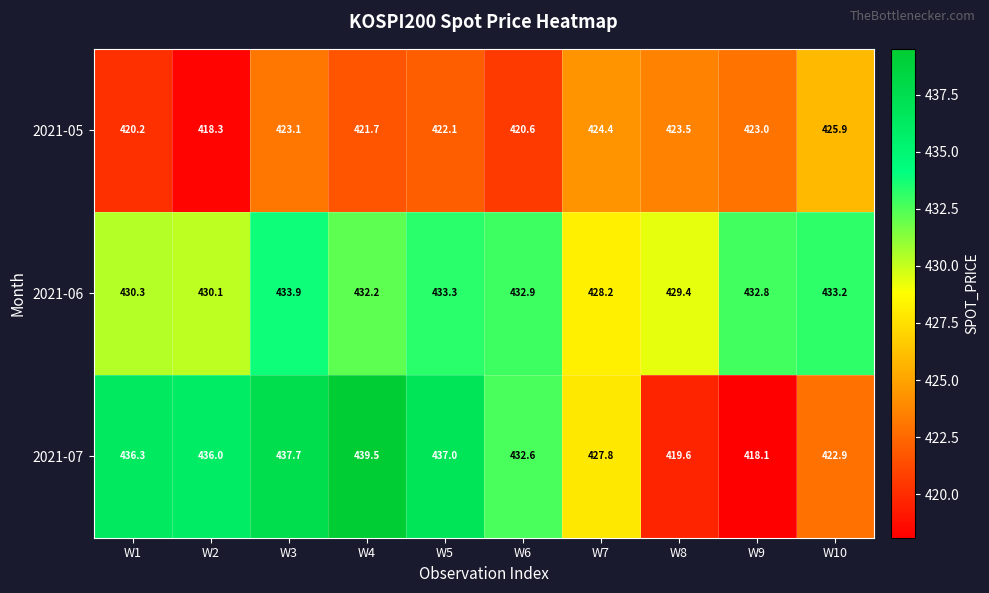

What is the greatest value displayed?

439.5